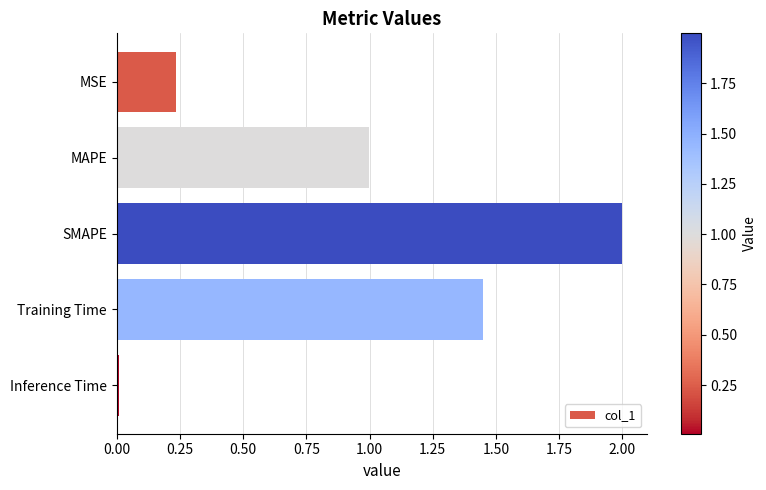

Rank the categories by value from lowest to highest.

Inference Time, MSE, MAPE, Training Time, SMAPE